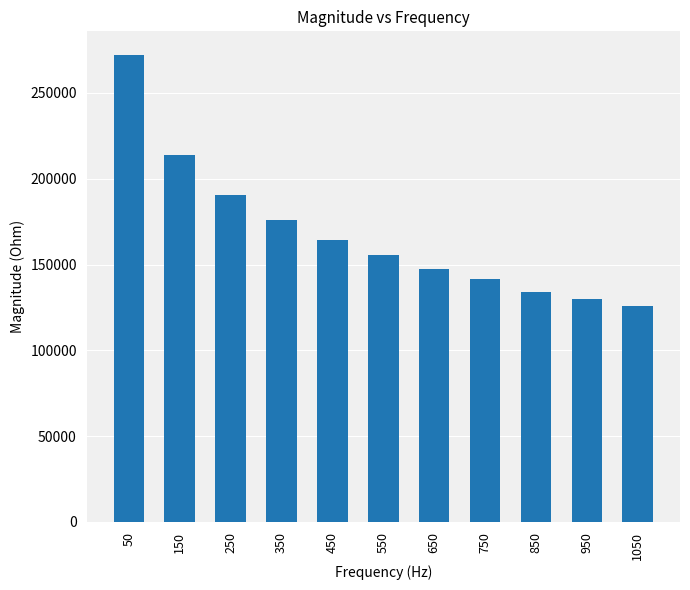

The value at 350 is 175676.4. True or false?

True